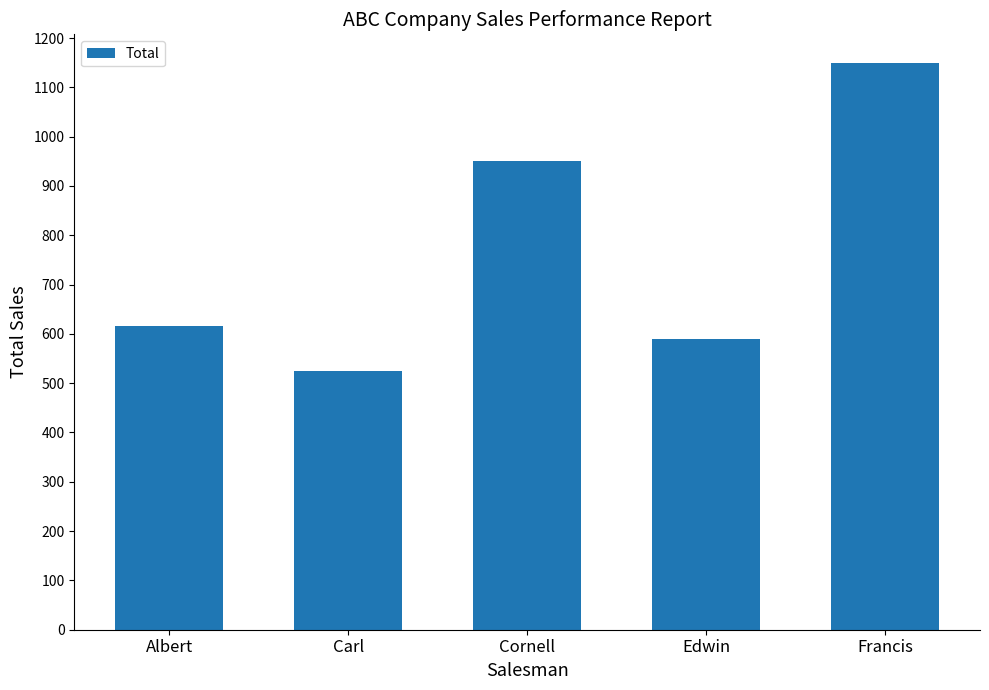

Does the chart contain stacked bars?

No